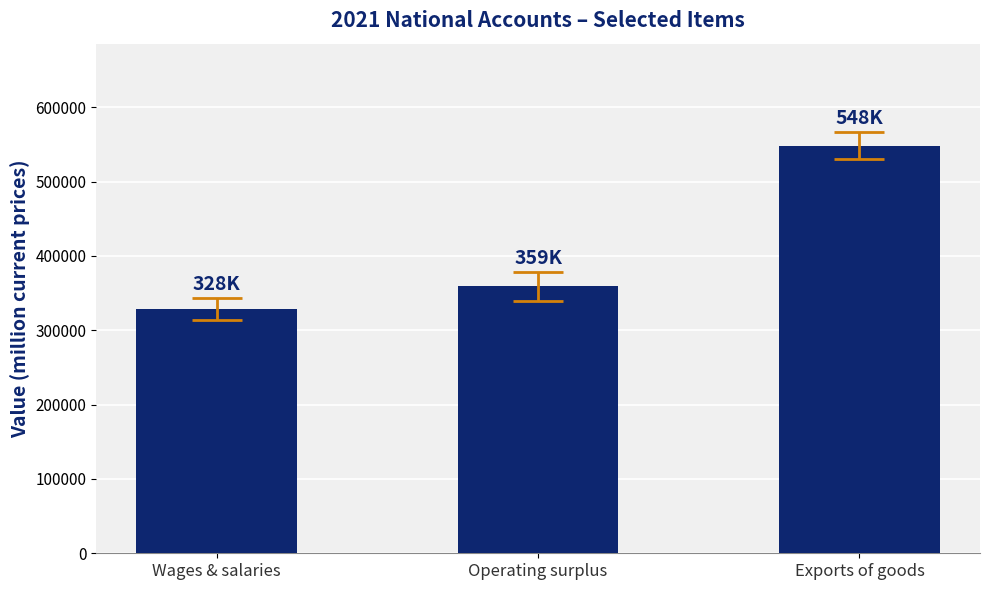

What is the sum of all values?

1235846